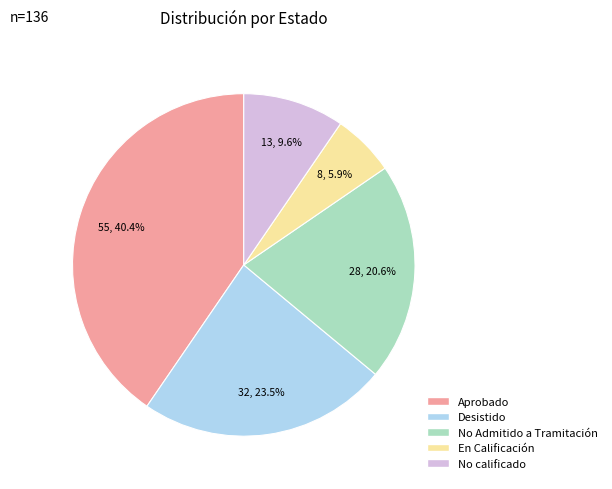

Which category has the biggest portion of the pie?

Aprobado